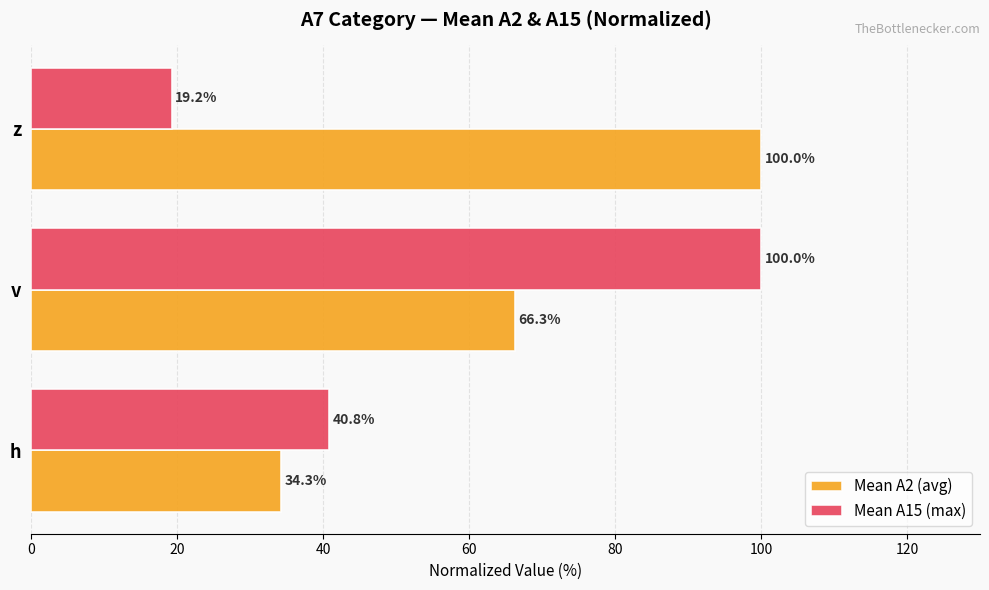

At which category is the sum across all series the highest?

v